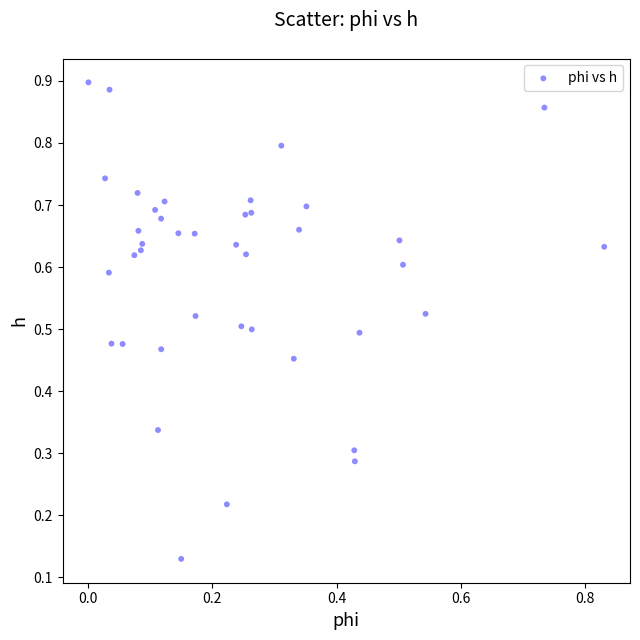

What is the range of X values (max minus min)?

0.8